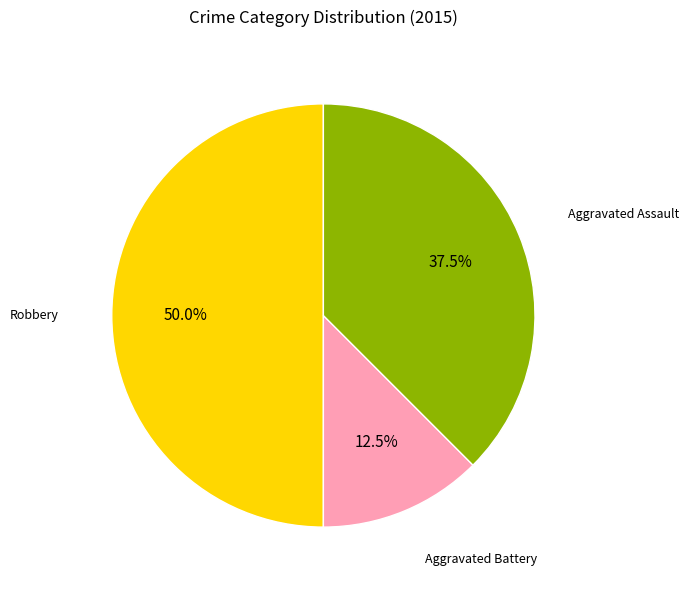

Rank the categories by value from highest to lowest.

Robbery, Aggravated Assault, Aggravated Battery